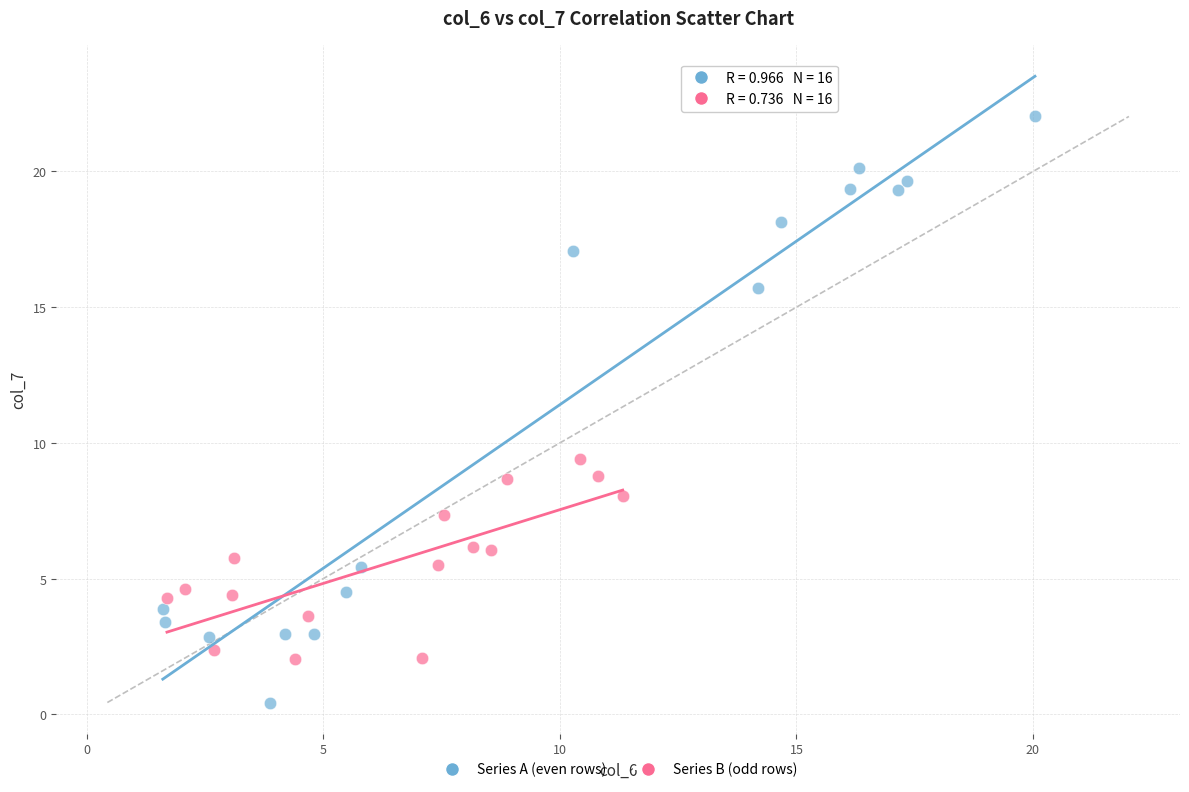

Which series reaches the maximum Y coordinate?

Series A (even rows)